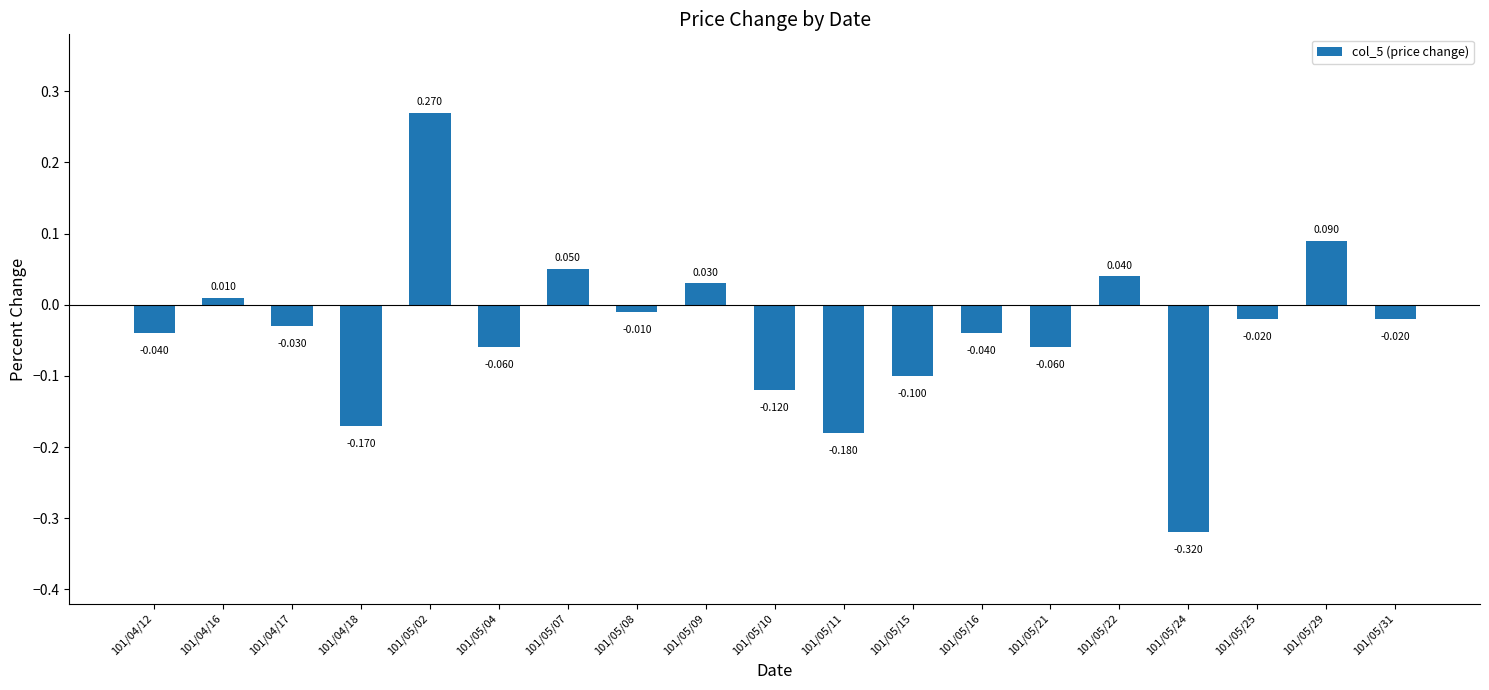

What is the difference between the maximum and second lowest values?

0.5